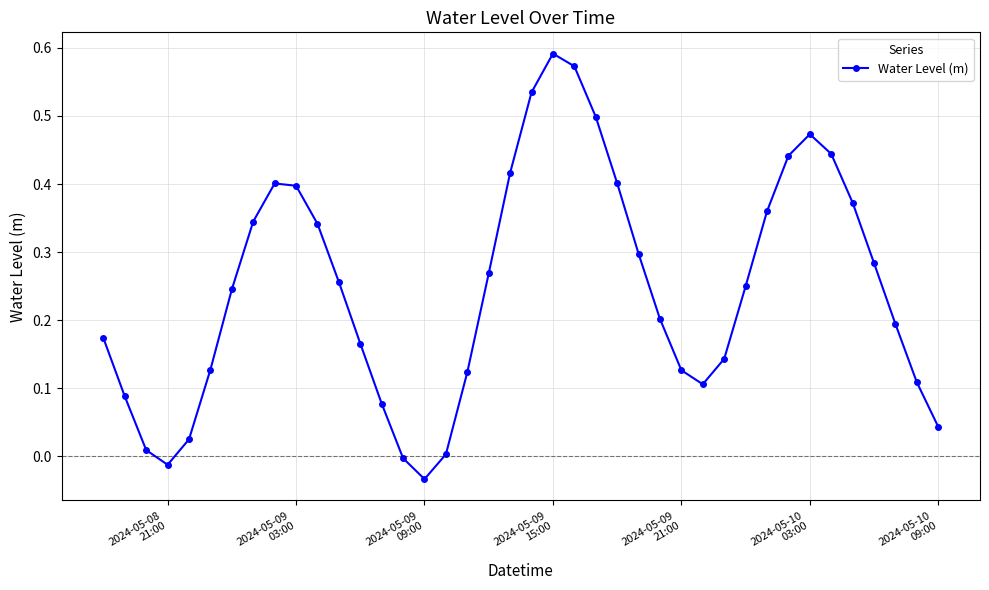

True or false: there are more than 2 points higher than both neighbors.

True